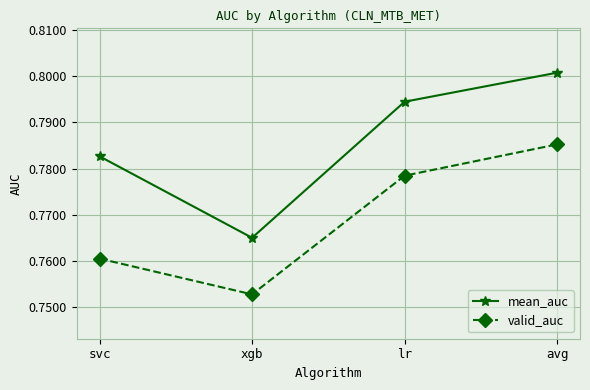

Is the value of valid_auc at avg greater than the value of mean_auc at xgb?

Yes